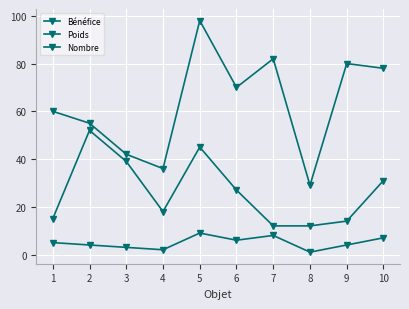

How many lines are shown in the chart?

3